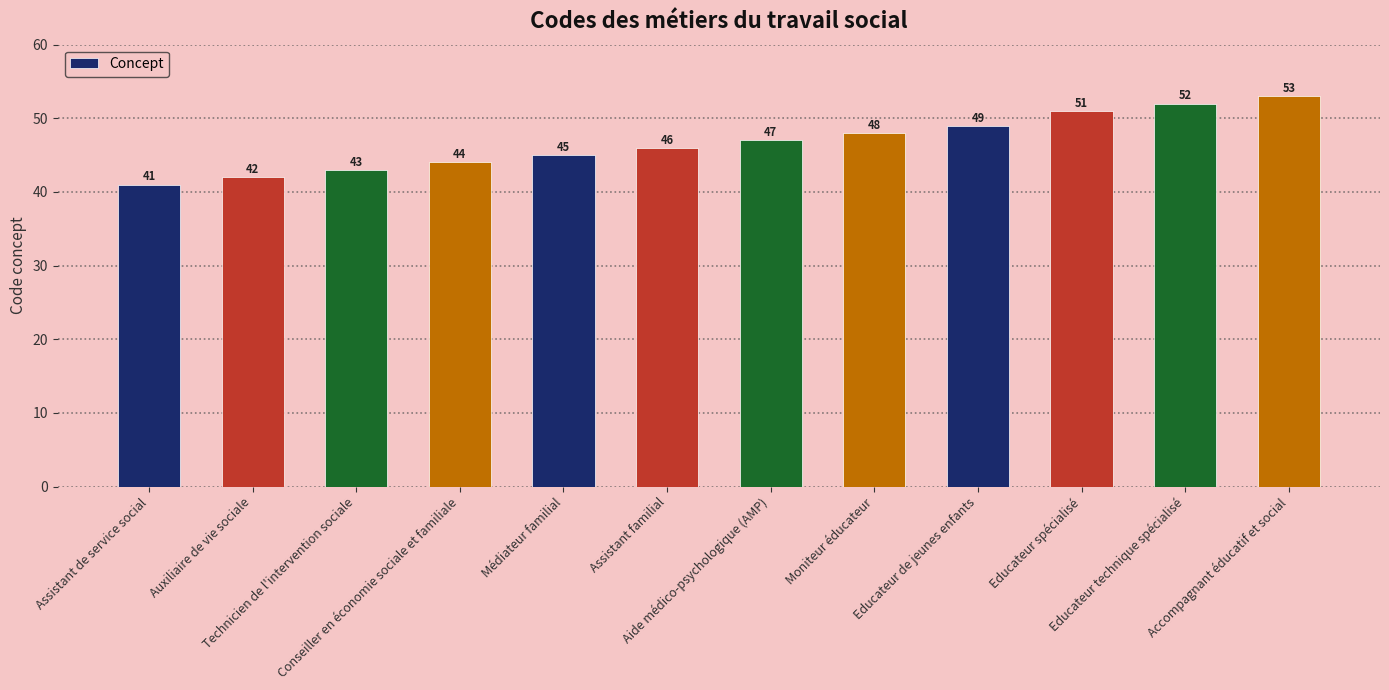

Is it true that the value at Educateur technique spécialisé is 13?

False